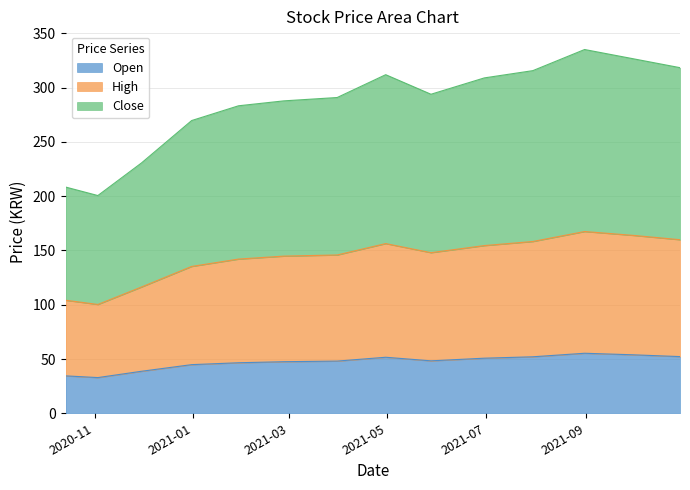

In High, how many points are lower than both neighbors (excluding endpoints)?

2